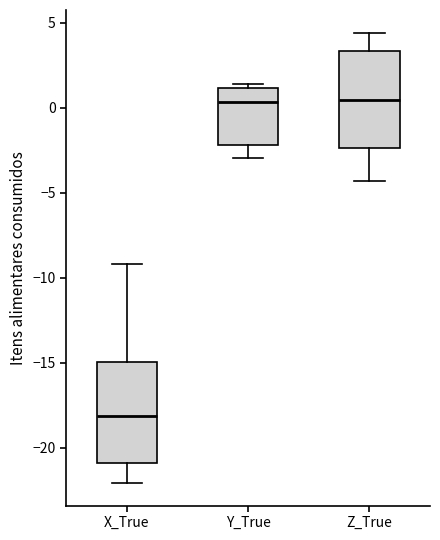

Reading left to right, transcribe this box plot: for each box, give where its median line is, the range the box spans, and where its two whiskers end, as read against the y-axis. The values are not printed on the chart, so give them approximately, as read against the axis.

X_True: median -18.0, box -21.0 to -15.0, whiskers -22.0 to -9.0
Y_True: median 0.5, box -2.0 to 1.0, whiskers -3.0 to 1.5
Z_True: median 0.5, box -2.5 to 3.5, whiskers -4.5 to 4.5